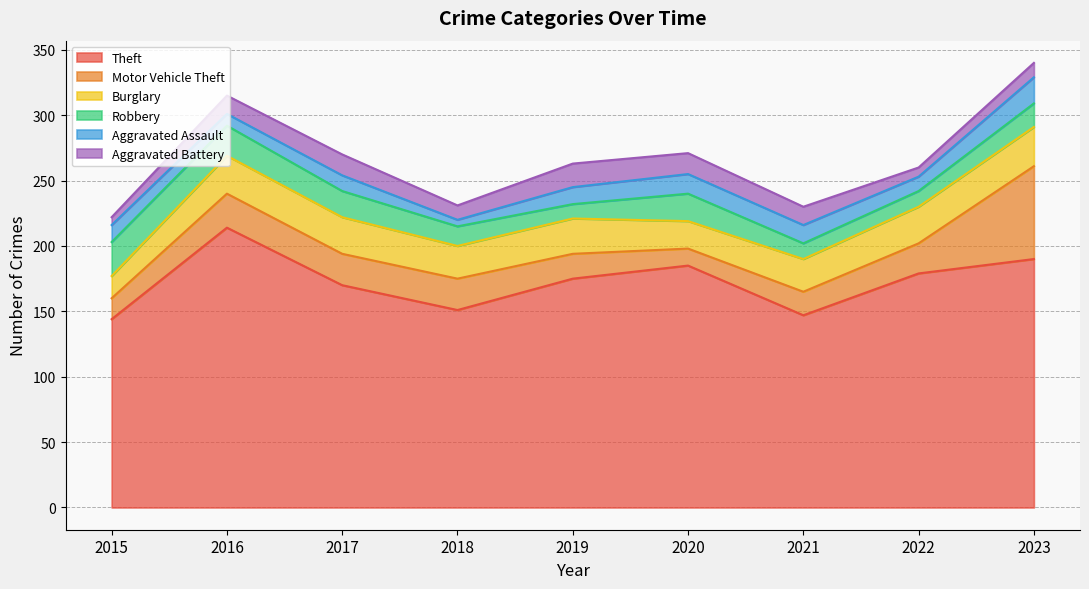

List the series in order of their peak value, lowest first.

Aggravated Battery, Aggravated Assault, Robbery, Burglary, Motor Vehicle Theft, Theft